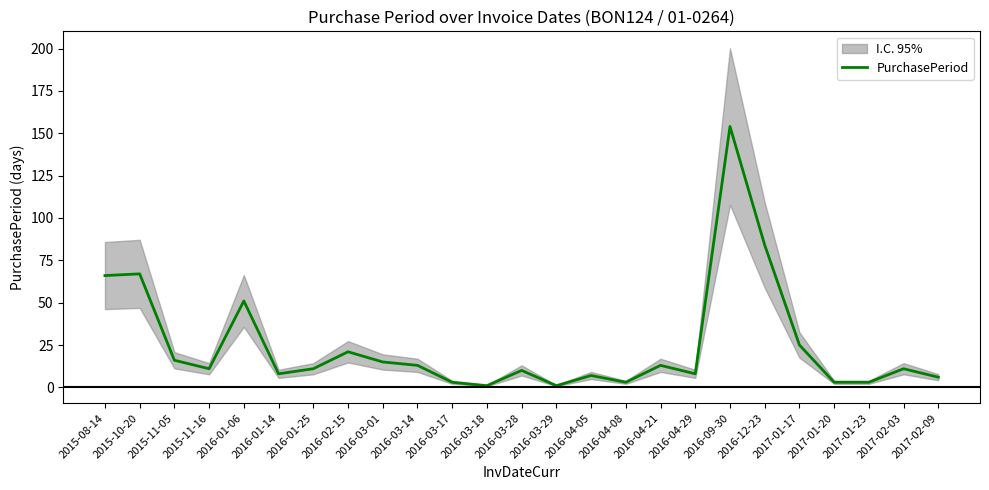

List the labels in order of value, largest first.

2016-09-30, 2016-12-23, 2015-10-20, 2015-08-14, 2016-01-06, 2017-01-17, 2016-02-15, 2015-11-05, 2016-03-01, 2016-03-14, 2016-04-21, 2015-11-16, 2016-01-25, 2017-02-03, 2016-03-28, 2016-01-14, 2016-04-29, 2016-04-05, 2017-02-09, 2016-03-17, 2016-04-08, 2017-01-20, 2017-01-23, 2016-03-18, 2016-03-29